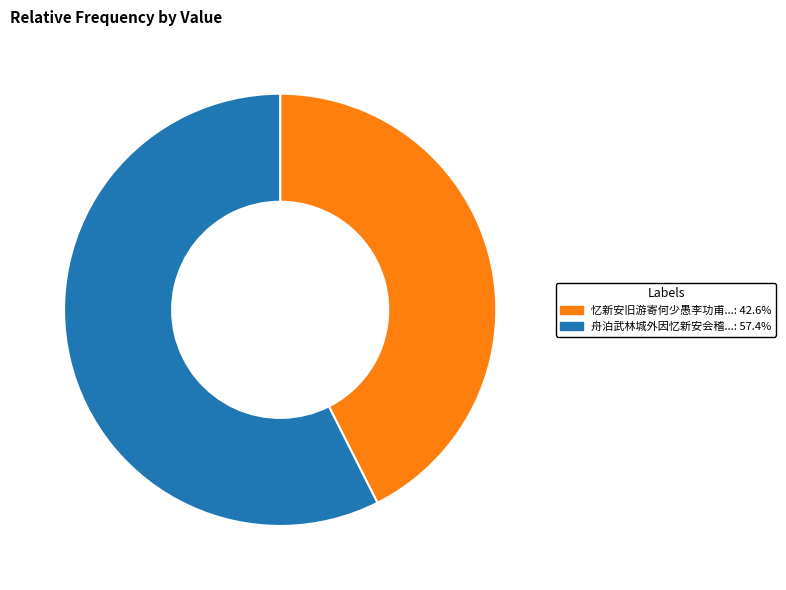

How many slices are in this pie chart?

2